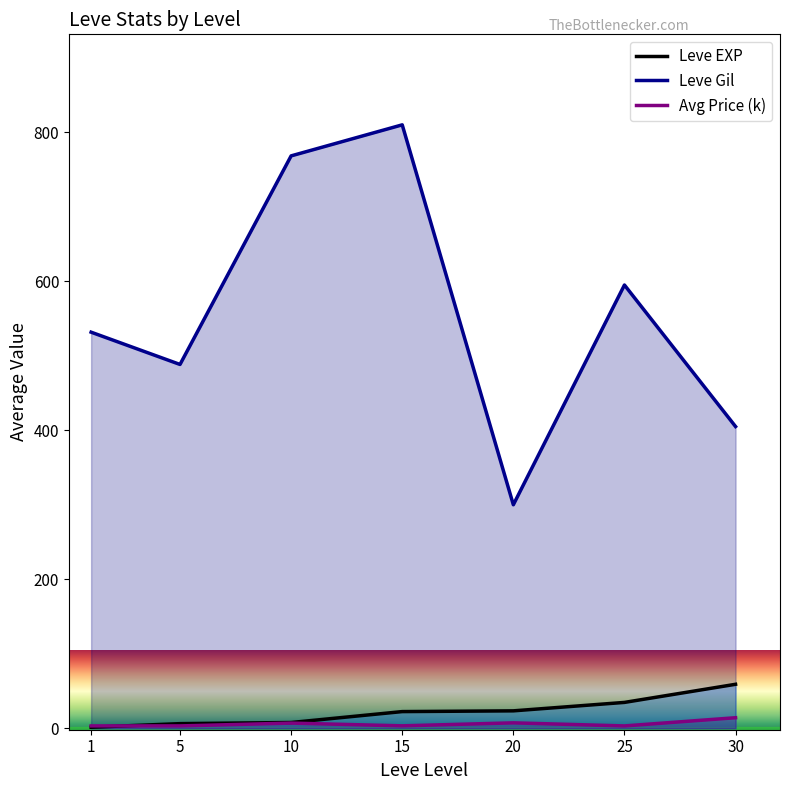

True or false: Leve Gil has more than 2 interior local peaks.

False